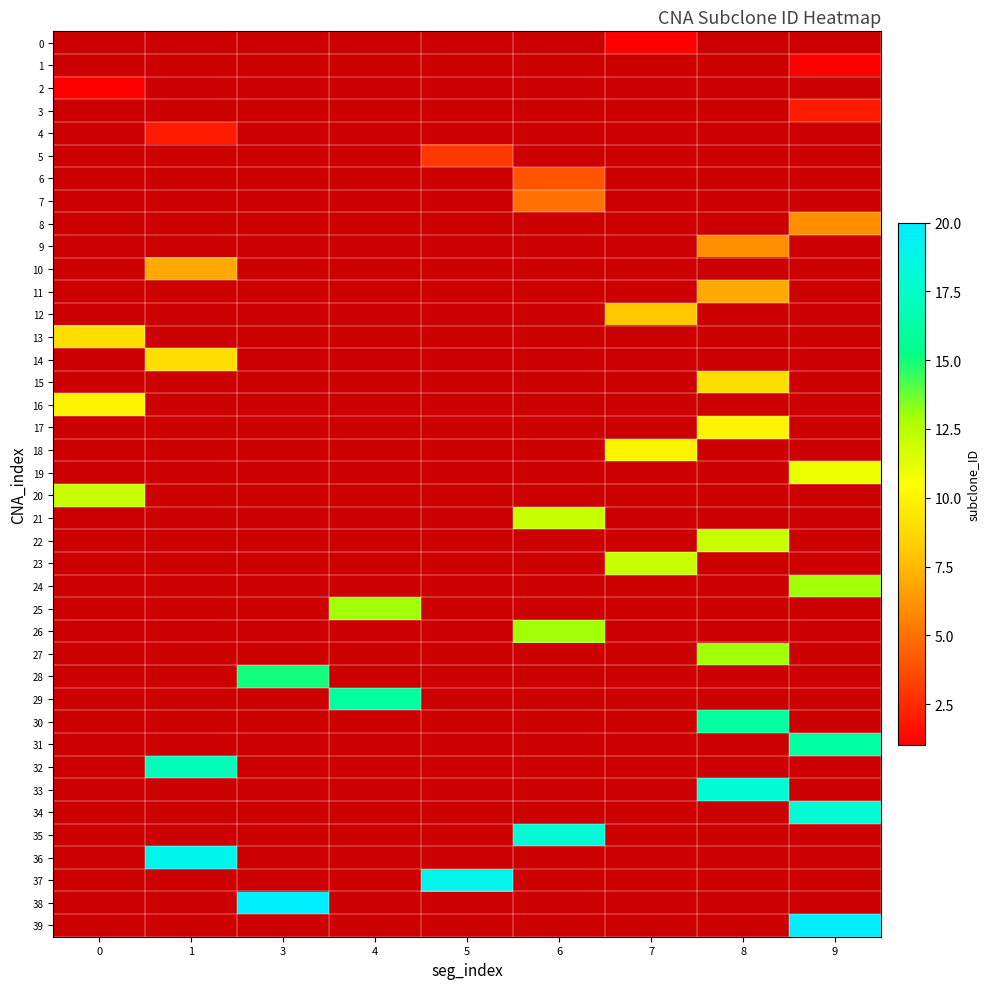

How many data points does each series have?

9